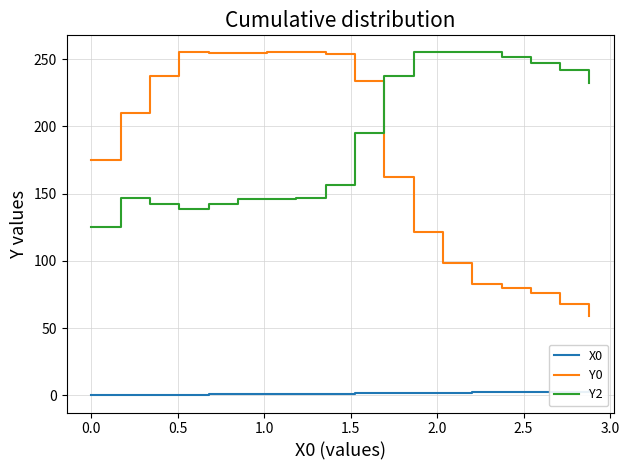

How many times do Y2 and Y0 cross each other?

1